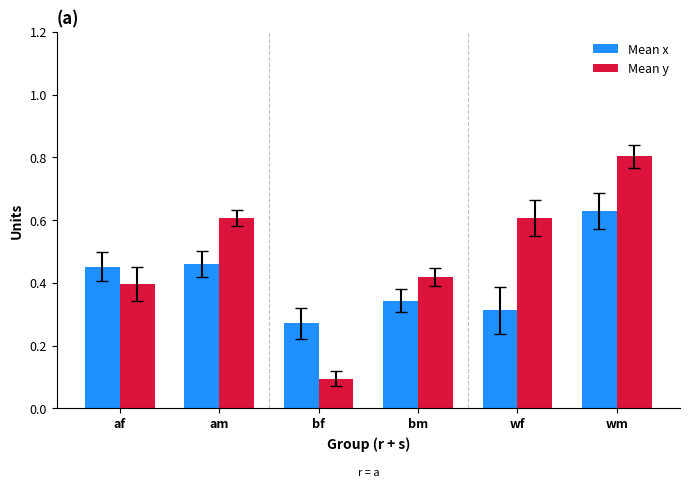

The value of Mean y at wf is 0.6. True or false?

True